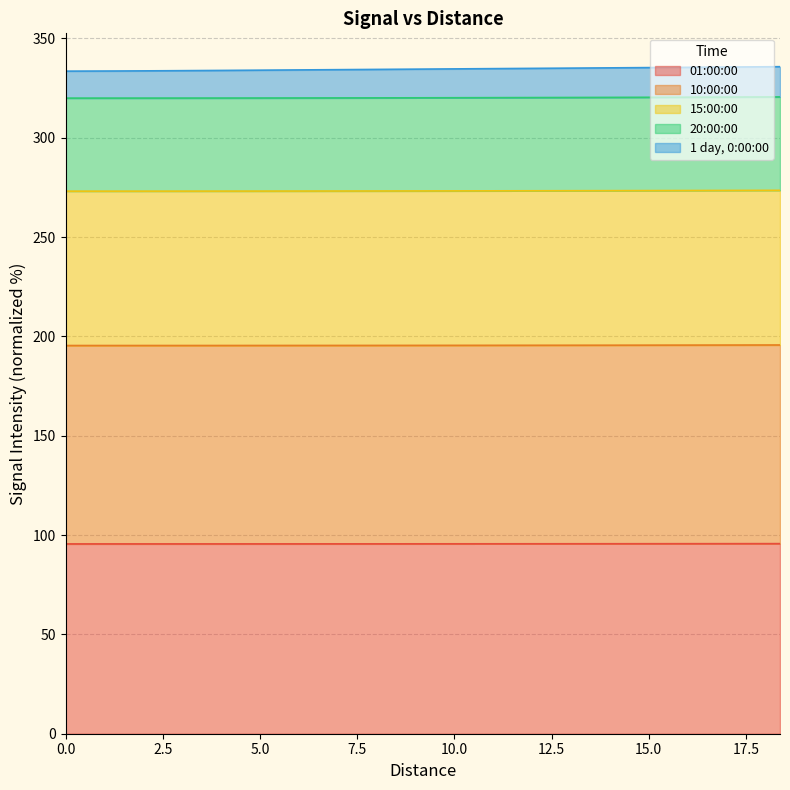

What position from the left is 18.37584?

15